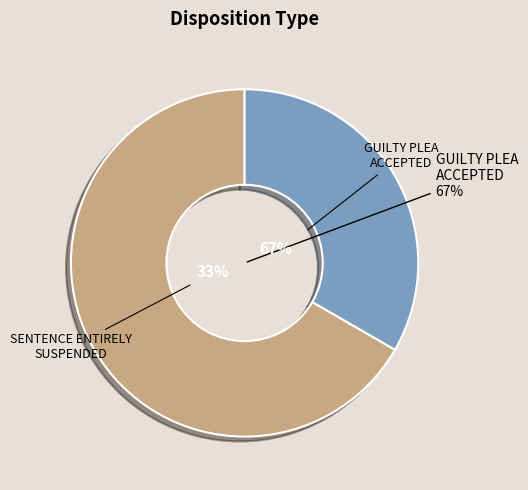

Between GUILTY PLEA ACCEPTED and SENTENCE ENTIRELY SUSPENDED, which is larger?

GUILTY PLEA ACCEPTED